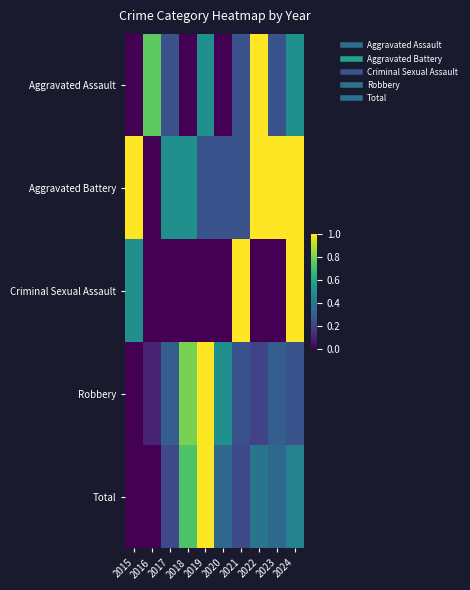

Which series has the largest total across all categories?

Aggravated Battery